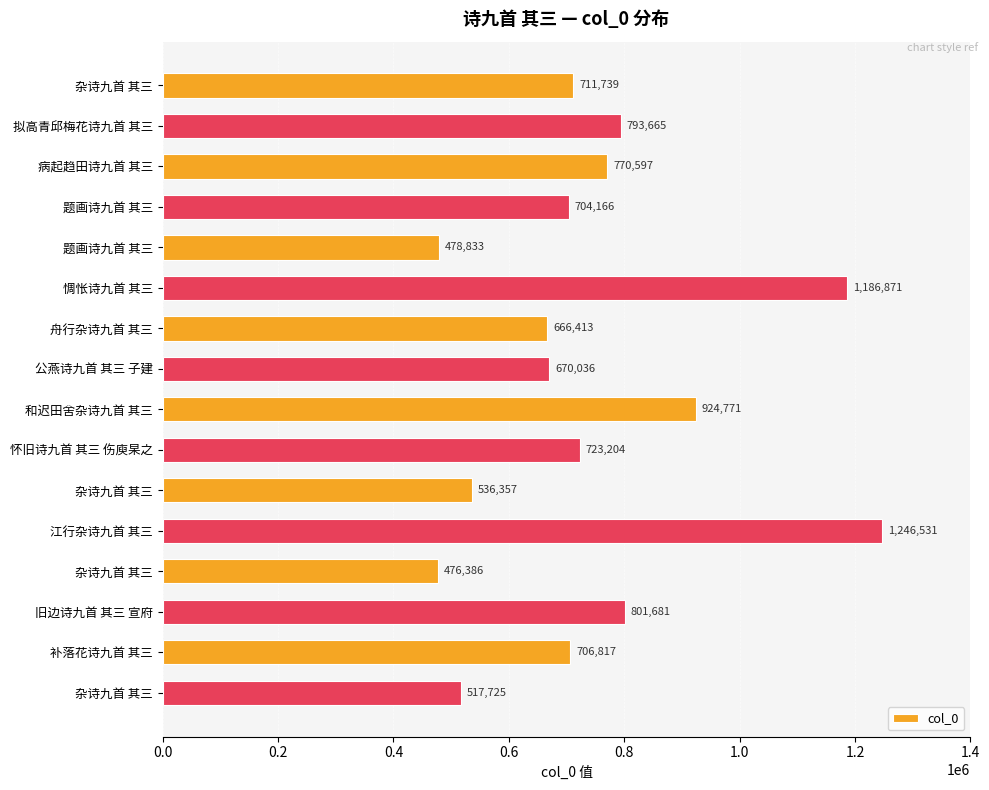

Which label corresponds to the largest value in the chart?

江行杂诗九首 其三